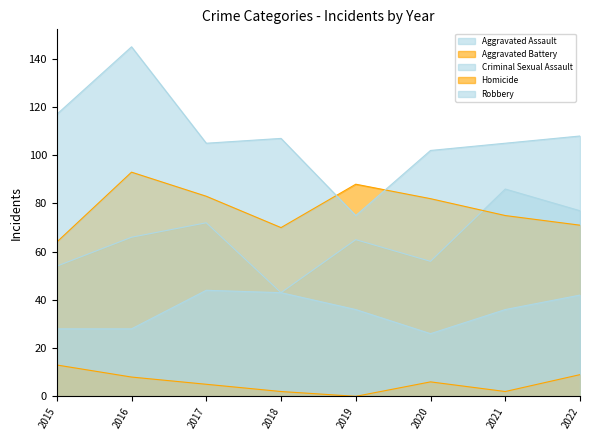

True or false: Homicide has a value of 6 at 2020.

True